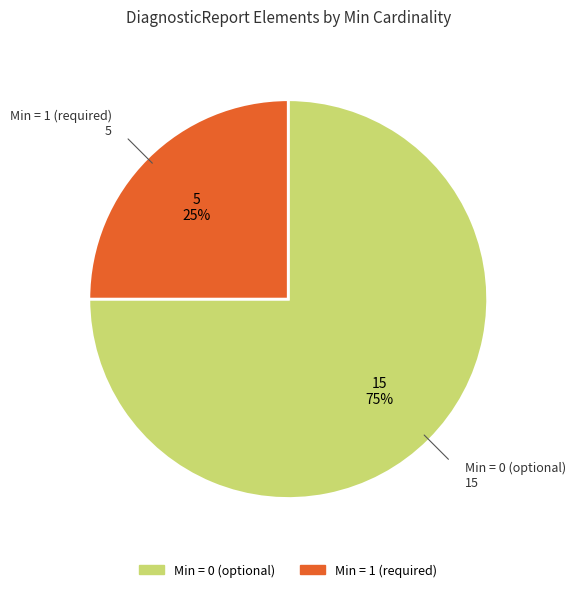

Is there a majority slice in this chart?

Yes